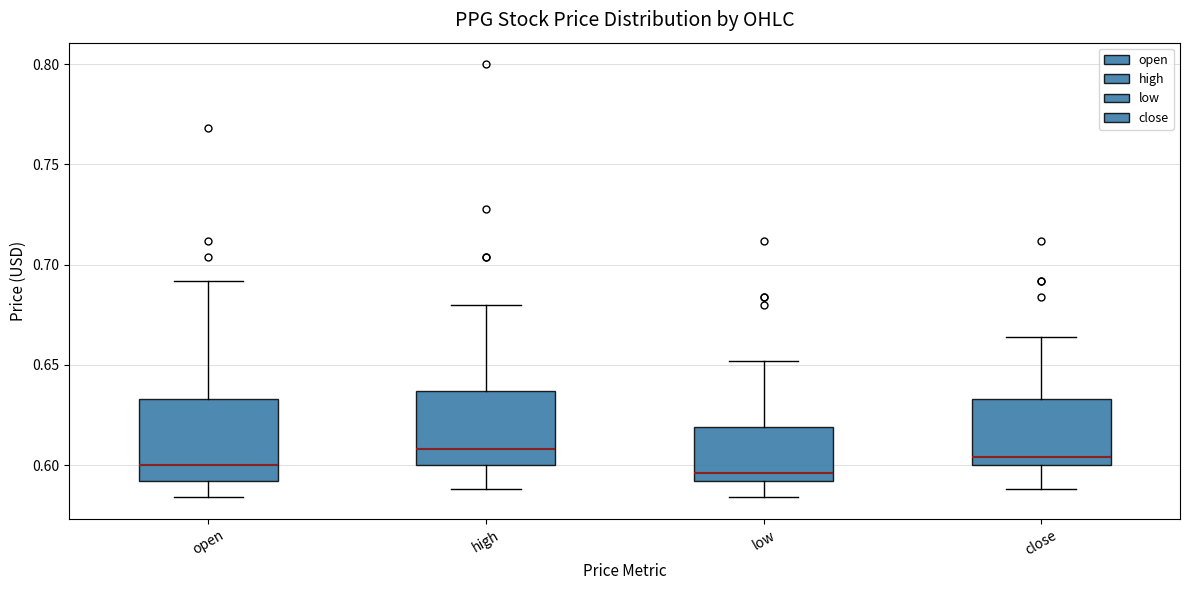

Reading left to right, read every box against the y-axis: the position of its median line, the range the box covers, and the ends of its whiskers. The values are not printed on the chart, so give them approximately, as read against the axis.

open: median 0.600, box 0.590 to 0.635, whiskers 0.585 to 0.690
high: median 0.610, box 0.600 to 0.635, whiskers 0.590 to 0.680
low: median 0.595, box 0.590 to 0.620, whiskers 0.585 to 0.650
close: median 0.605, box 0.600 to 0.635, whiskers 0.590 to 0.665